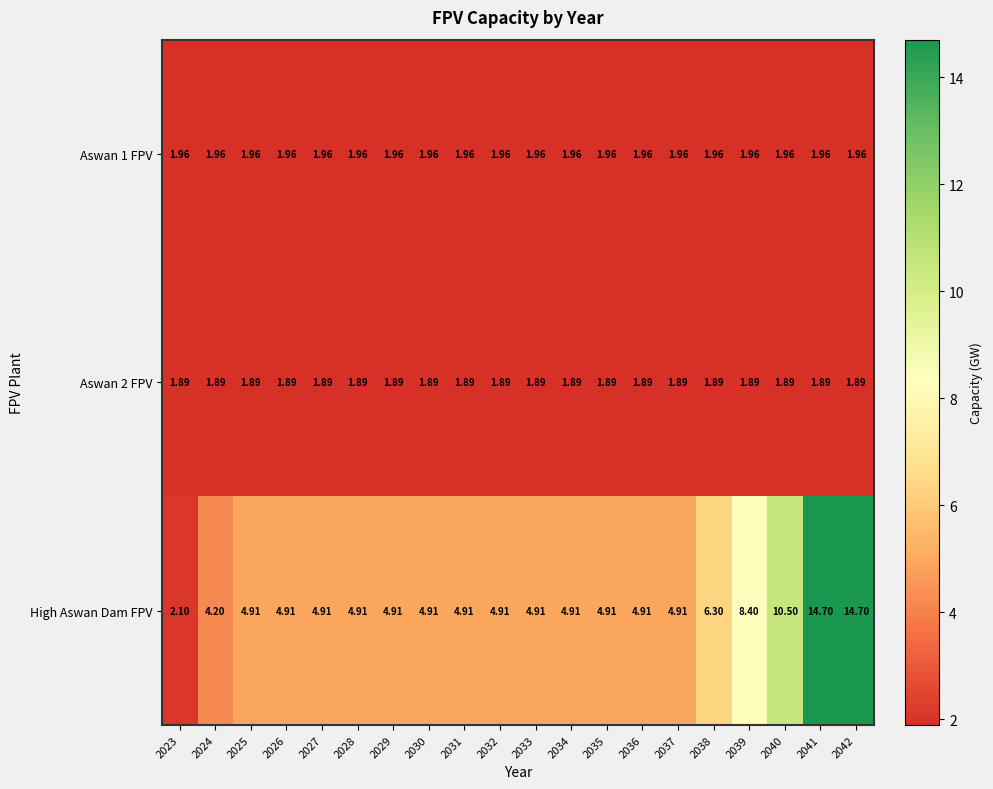

Which series has the largest range (max minus min)?

High Aswan Dam FPV